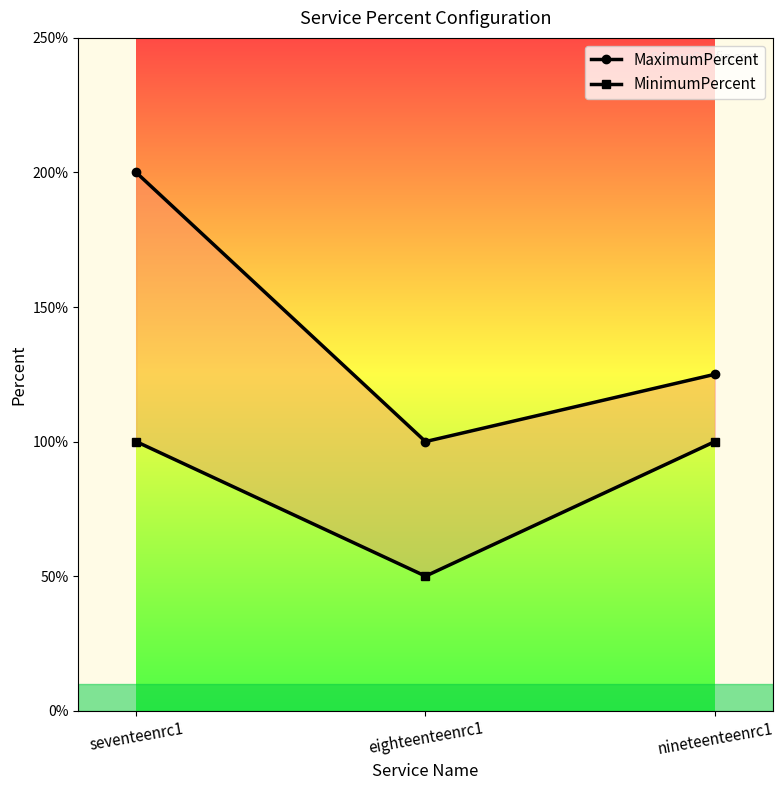

What position from the left is seventeenrc1?

1